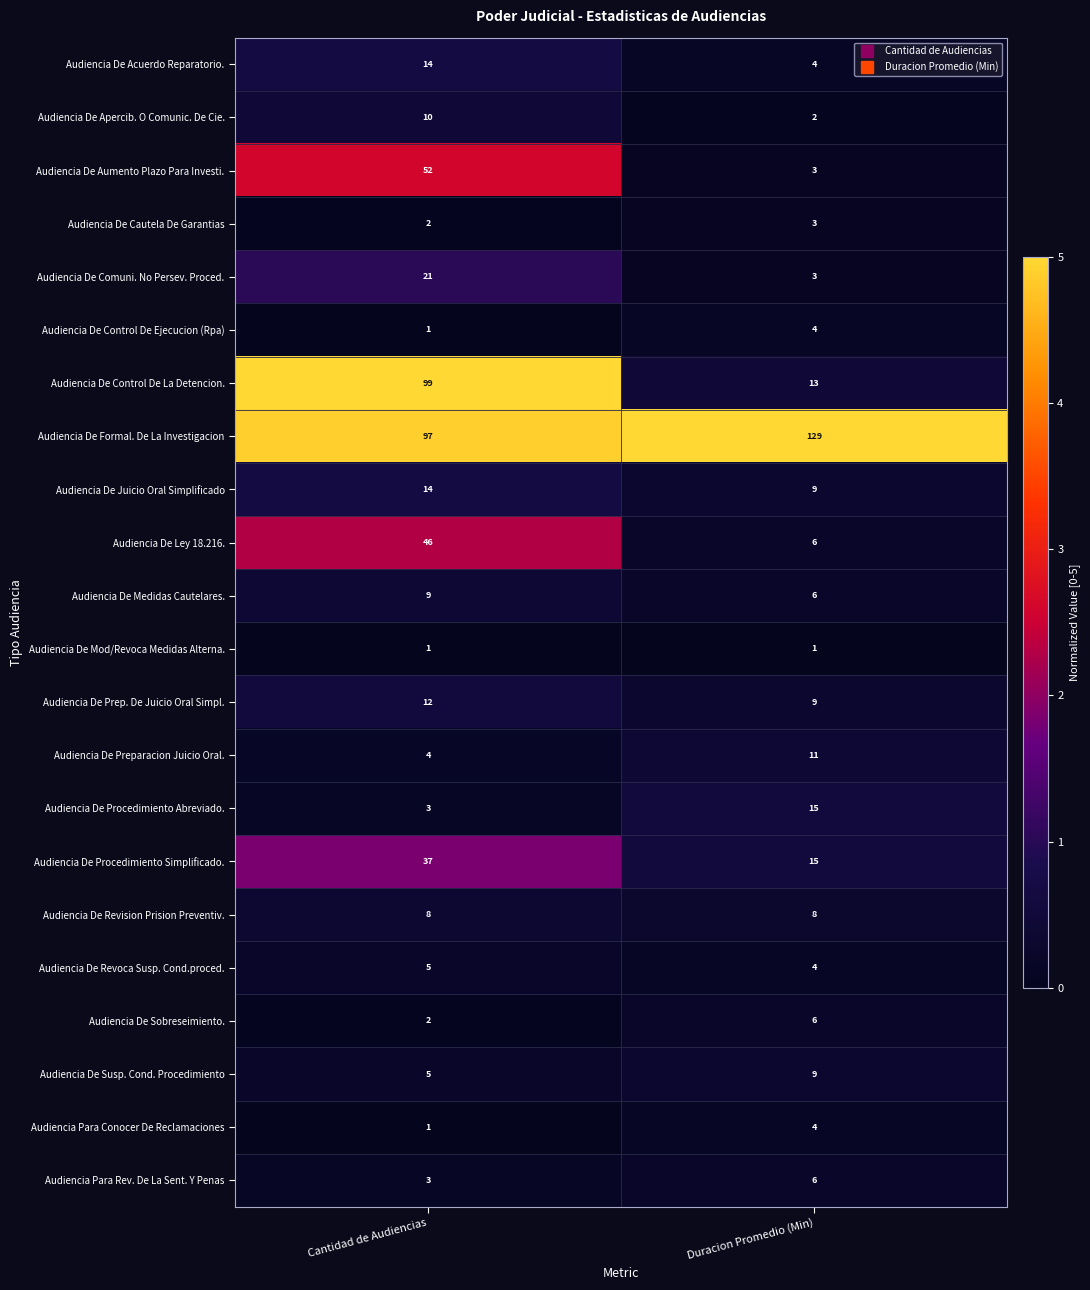

Which category has the highest value across all series?

Duracion Promedio (Min)